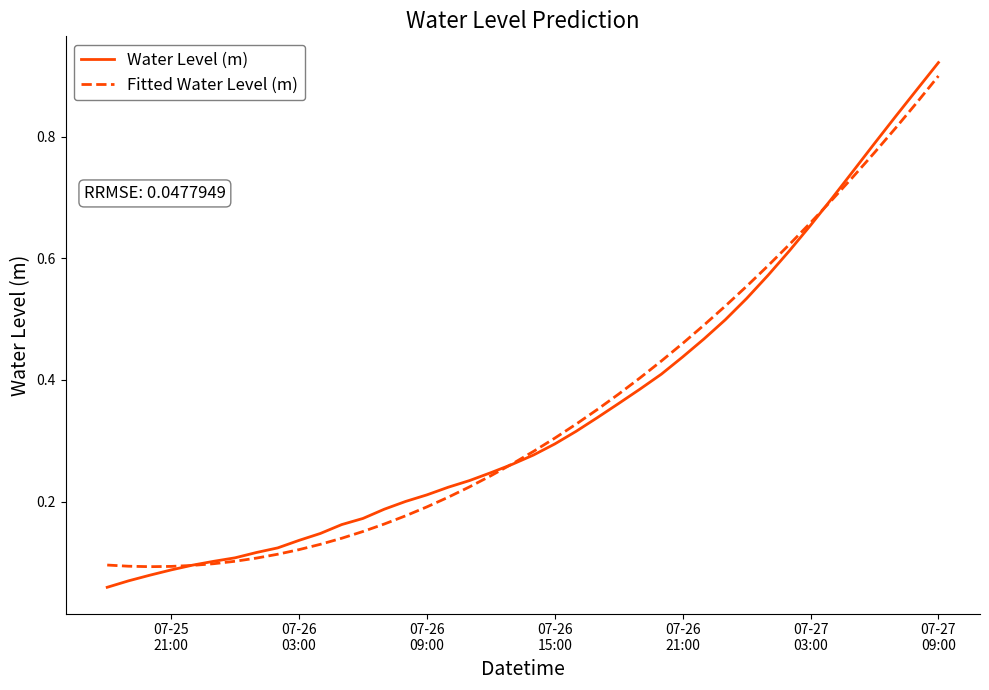

After their last crossing, which series has the higher values: Water Level (m) or Fitted Water Level (m)?

Water Level (m)